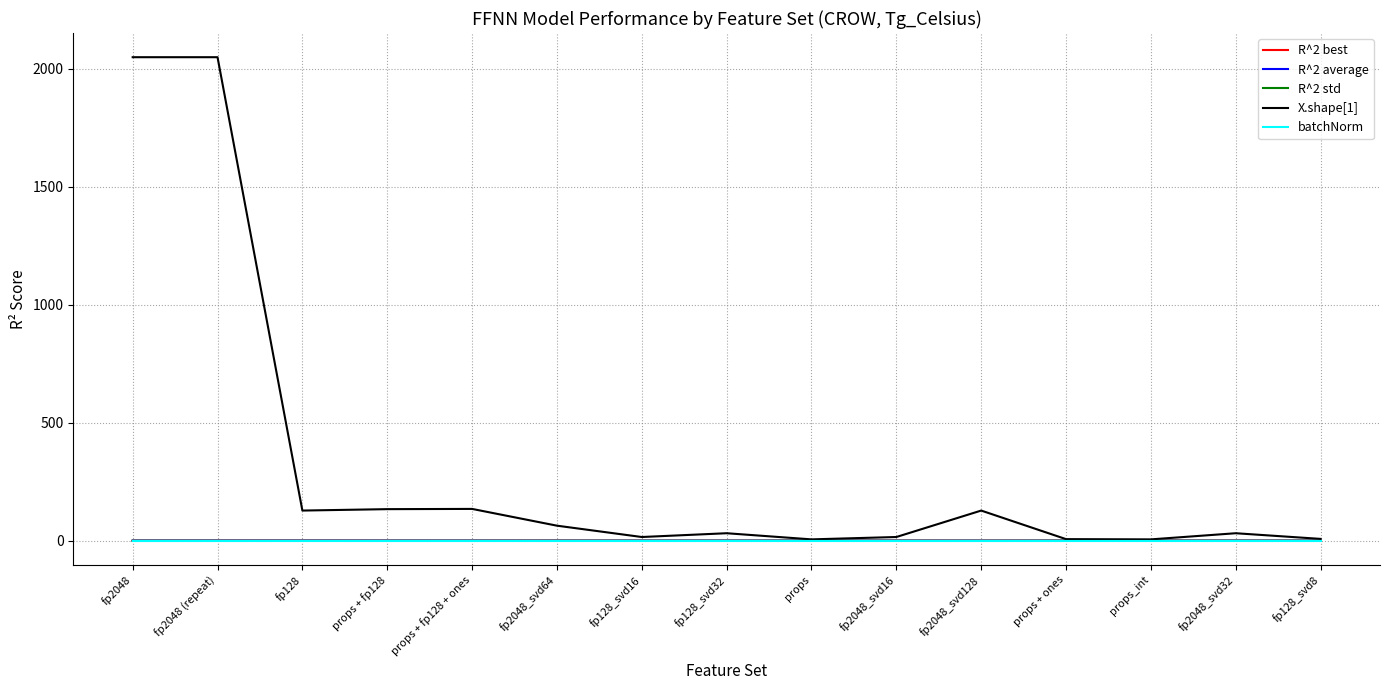

What position from the left is fp128_svd32?

8